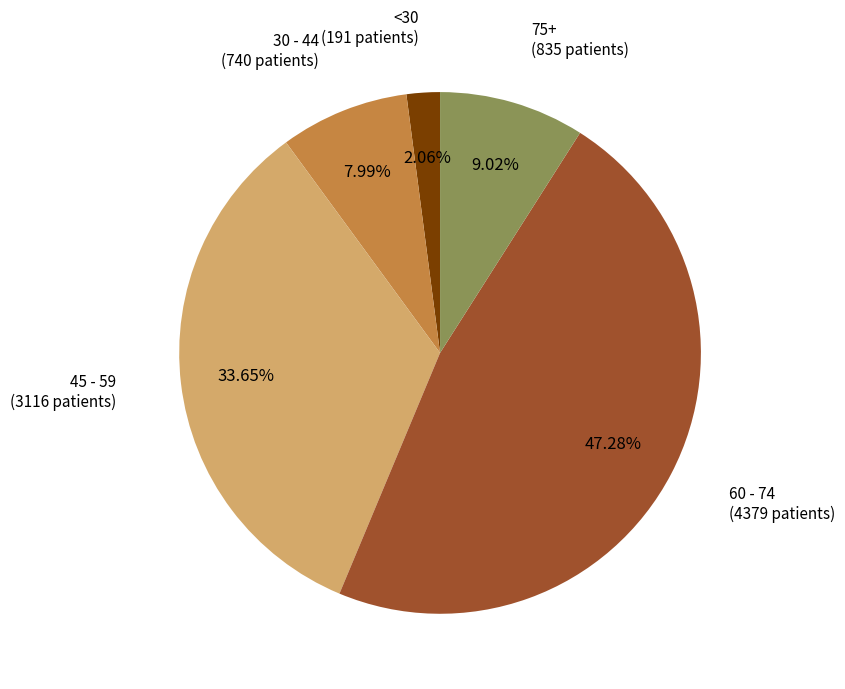

Is there a majority slice in this chart?

No